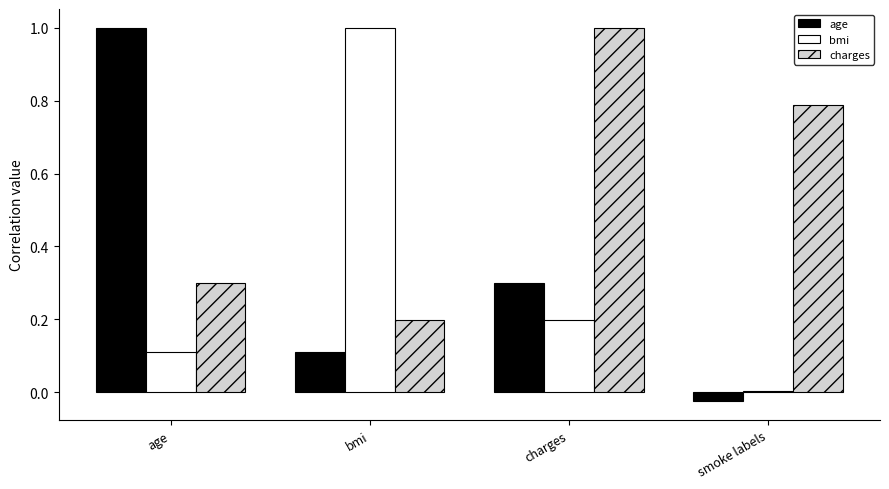

Which category has the lowest value in the charges series?

bmi